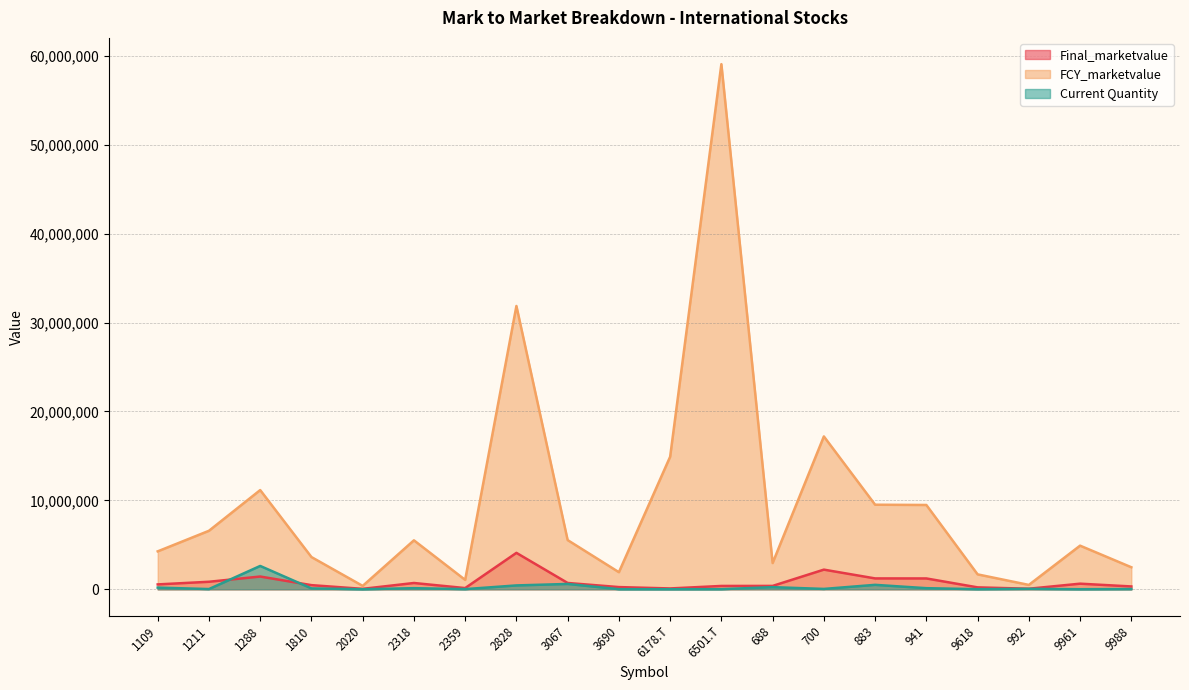

Reading left to right, extract all data points from this chart.

Final_marketvalue: 548372.7	845796.2	1434247.5	466030.0	48820.7	707883.5	135759.4	4095844.5	711193.9	246995.9	94751.1	375412.6	379509.1	2209856.4	1222605.6	1218909.5	215659.4	63187.2	630811.8	318571.7
FCY_marketvalue: 4265500.0	6579000.0	11156250.0	3625000.0	379750.0	5506250.0	1056000.0	31859400.0	5532000.0	1921250.0	14905000.0	59055000.0	2952000.0	17189300.0	9510000.0	9481250.0	1677500.0	491500.0	4906750.0	2478000.0
Current Quantity: 190000.0	25500.0	2625000.0	100000.0	5000.0	125000.0	20000.0	435000.0	600000.0	12500.0	10000.0	15000.0	240000.0	41500.0	500000.0	125000.0	12500.0	50000.0	9500.0	30000.0